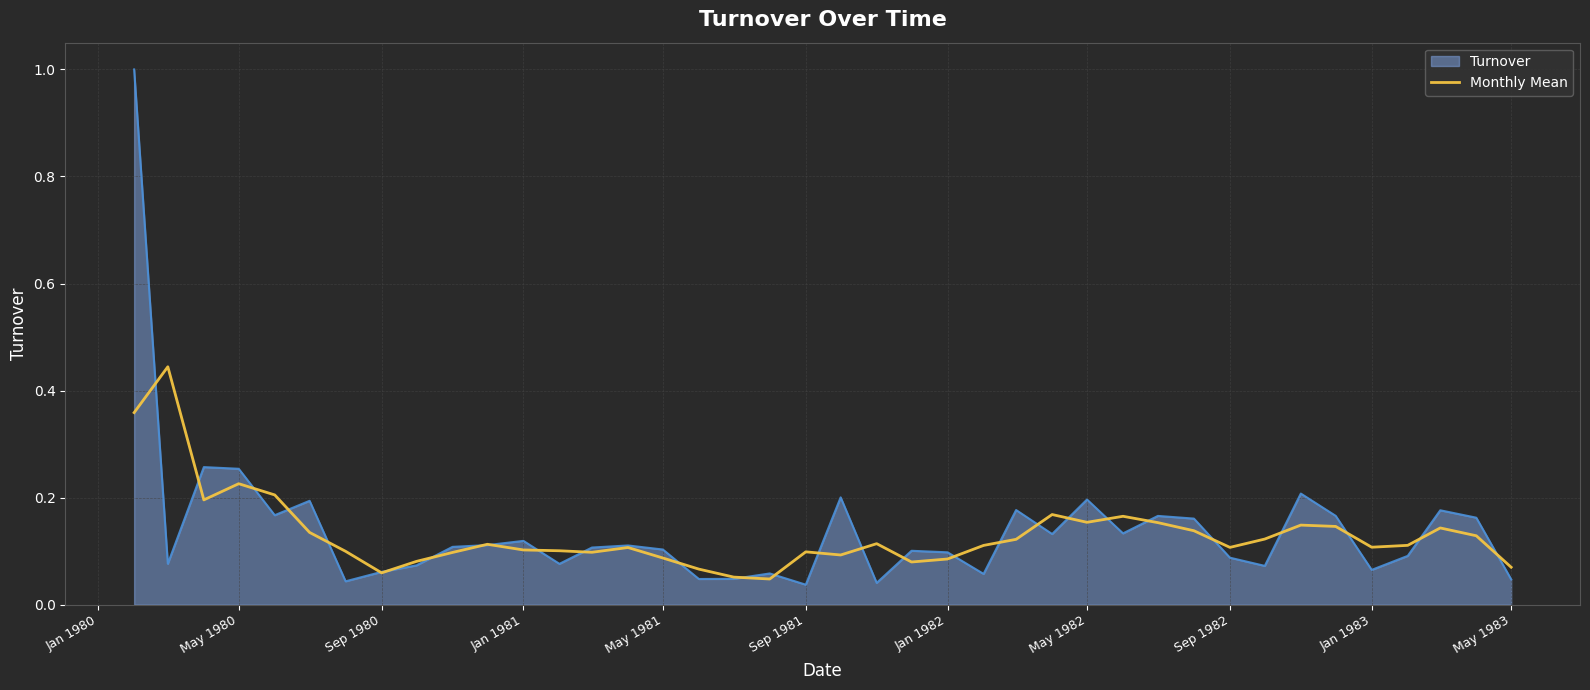

List the series in order of their peak value, highest first.

Turnover, Monthly Mean